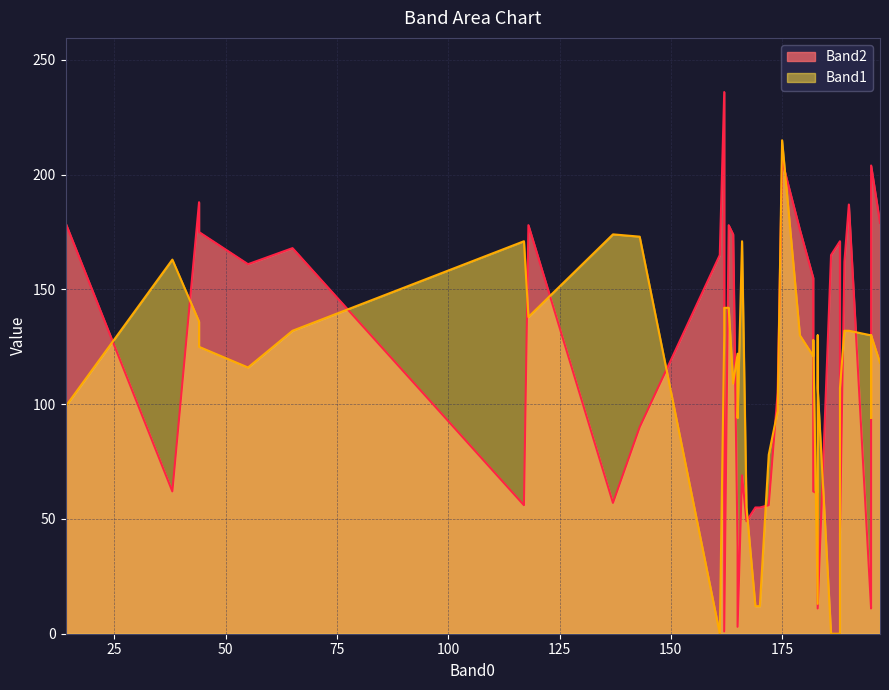

Which series has the largest range (max minus min)?

Band2